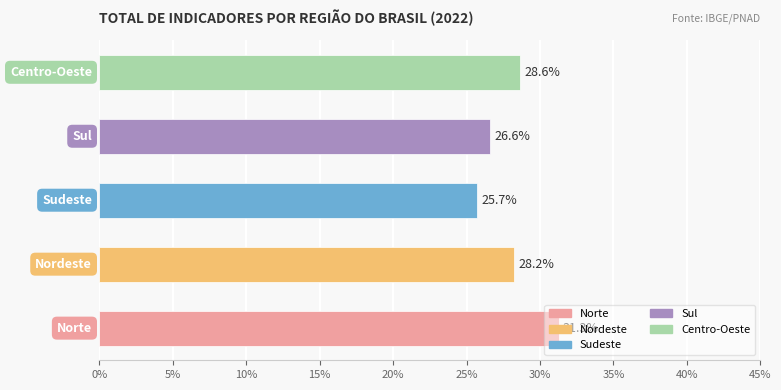

What is the difference between the maximum and second lowest values?

4.7